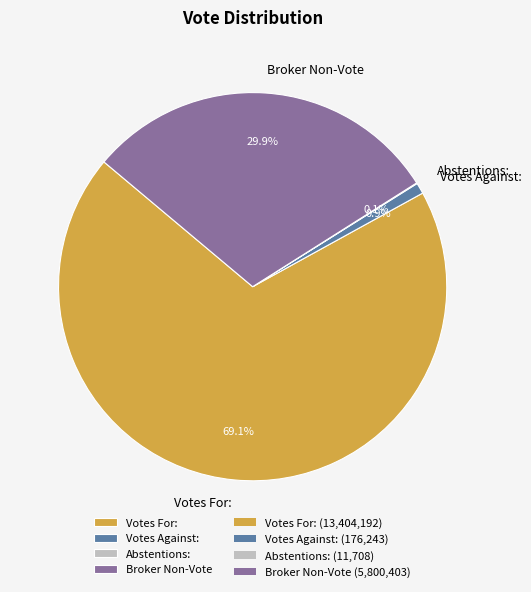

To the nearest percent, what is the difference between the Votes For: and Broker Non-Vote slice percentages?

39%